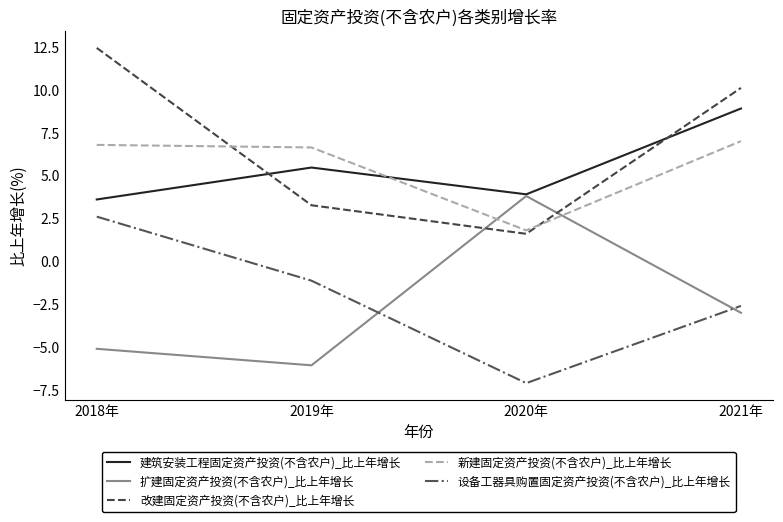

Does the chart display data point markers on the line(s)?

No